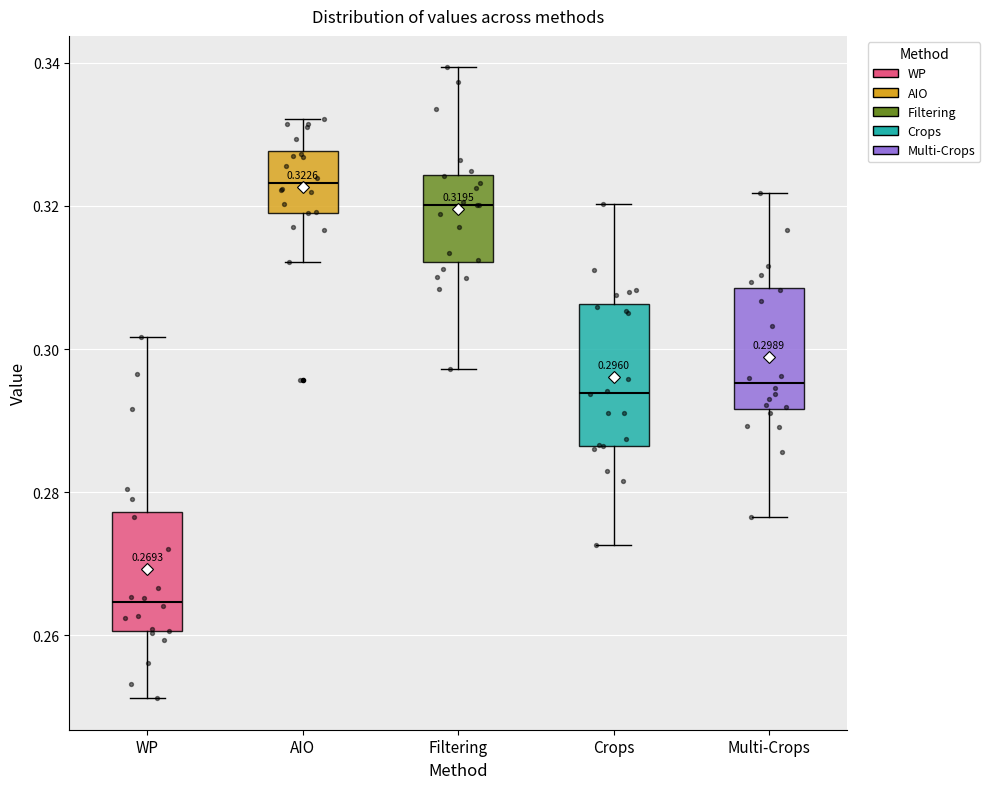

Which box has the lowest median line?

WP